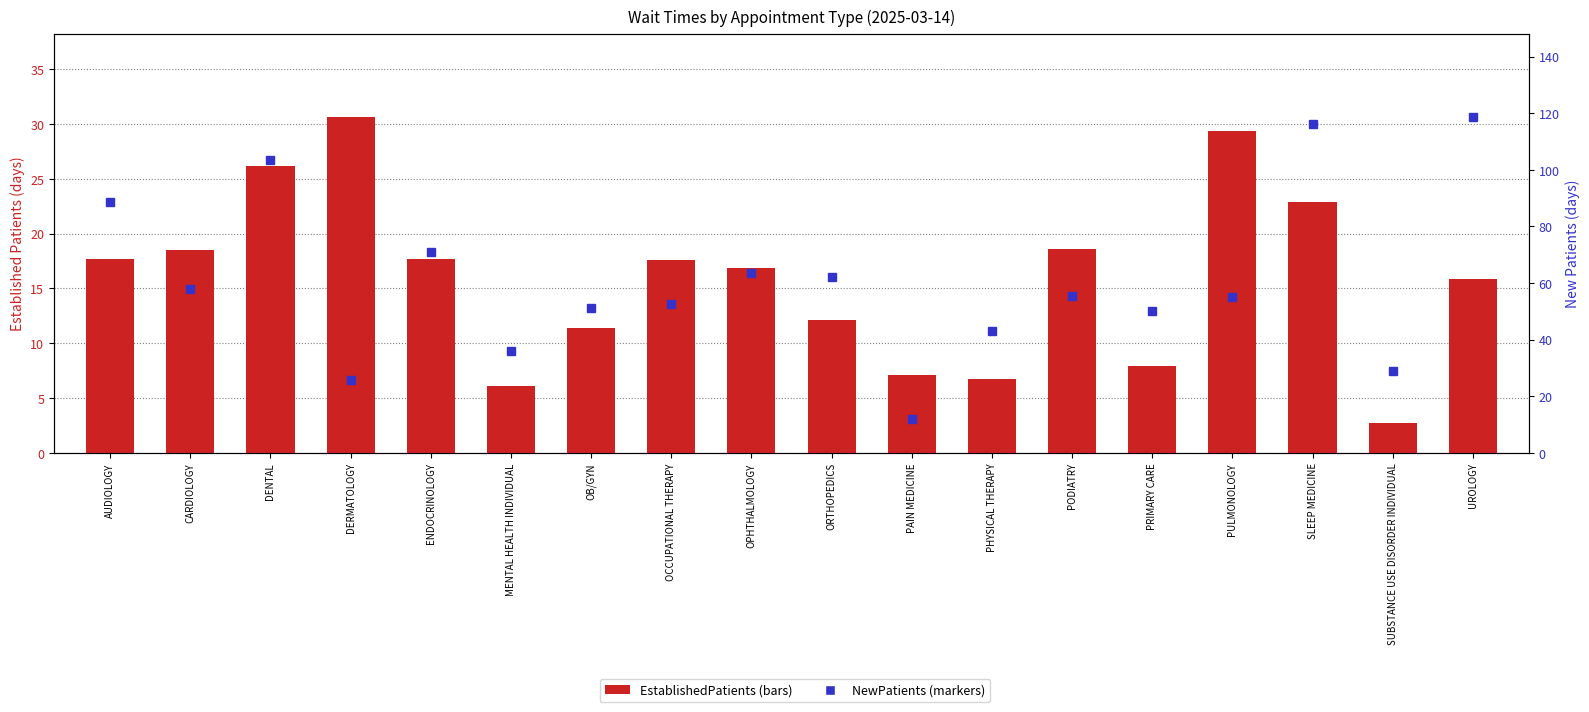

What is the maximum value shown in the chart?

118.5